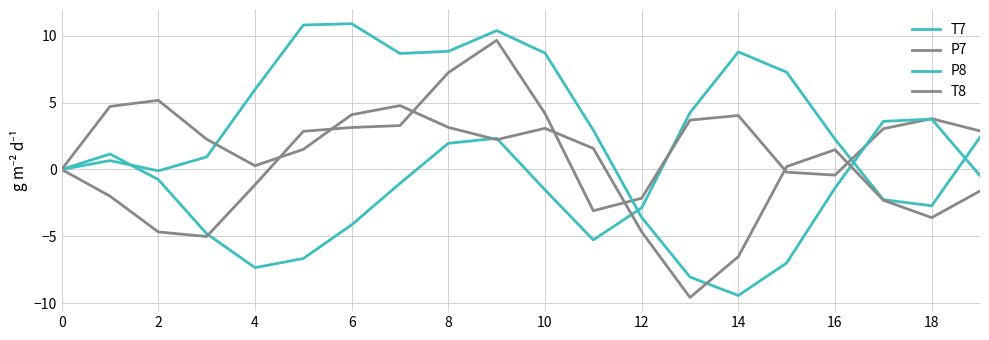

Does the chart display data point markers on the line(s)?

No